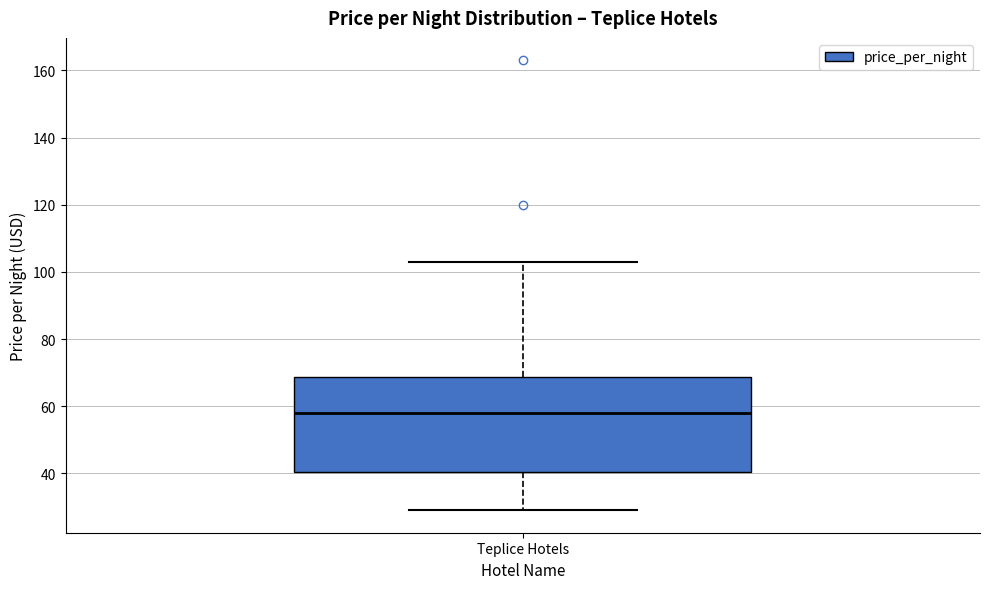

Transcribe this box plot: give where the median line is, the range the box spans, and where the two whiskers end, as read against the y-axis. The values are not printed on the chart, so give them approximately, as read against the axis.

median 58, box 40 to 68, whiskers 30 to 104